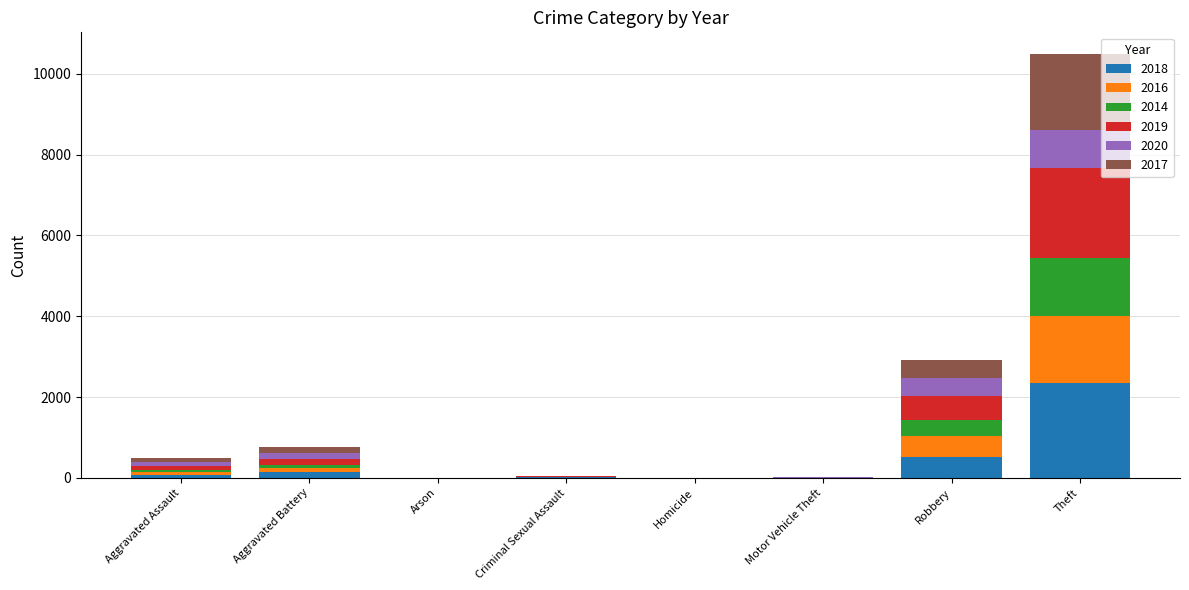

What is the total value across all series at Theft?

10503